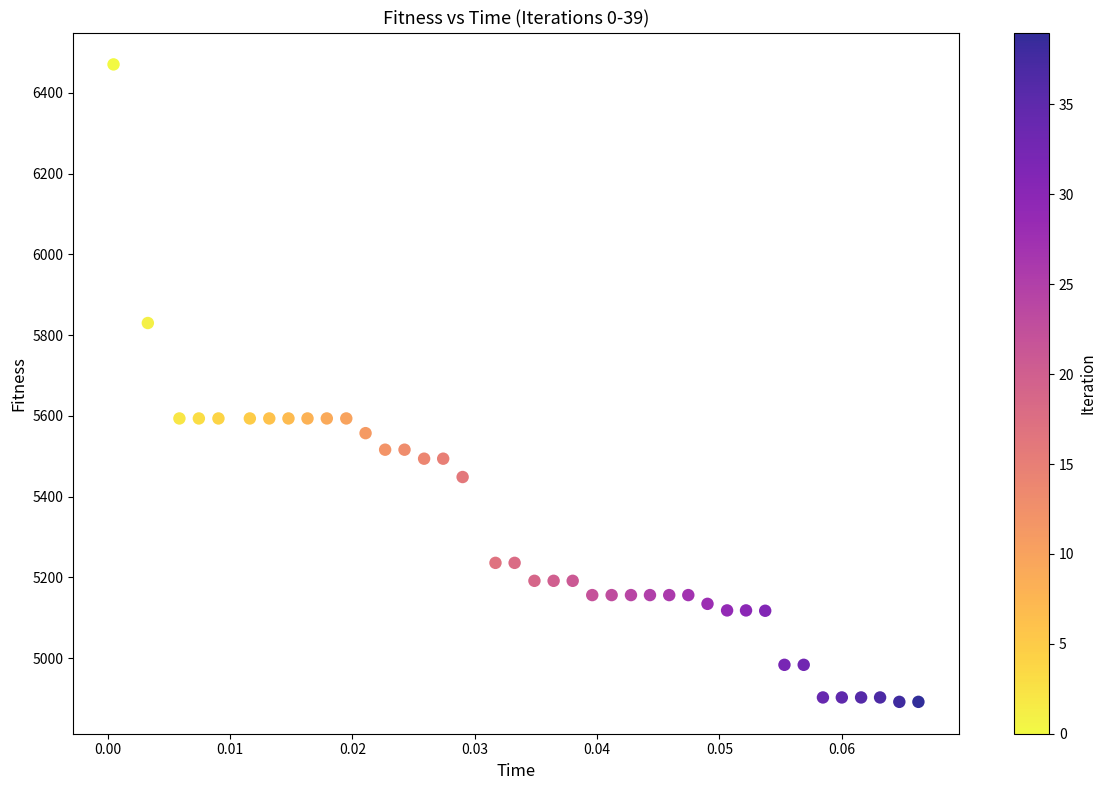

What is the range of Y values (max minus min)?

1578.4